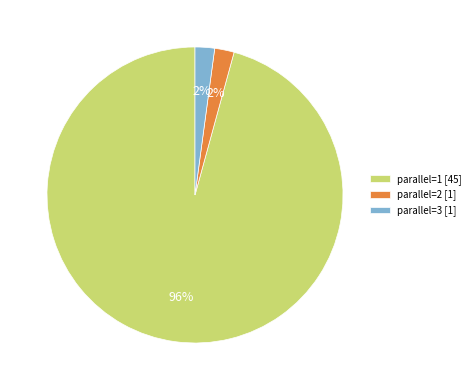

What is the largest slice in the pie chart?

parallel=1 [45]